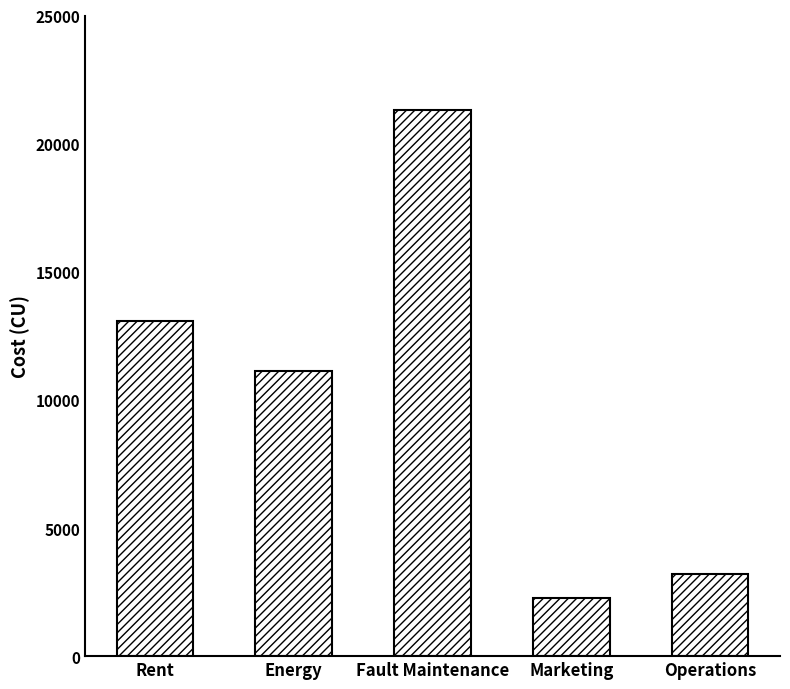

At which label does the data first exceed 11115?

Rent